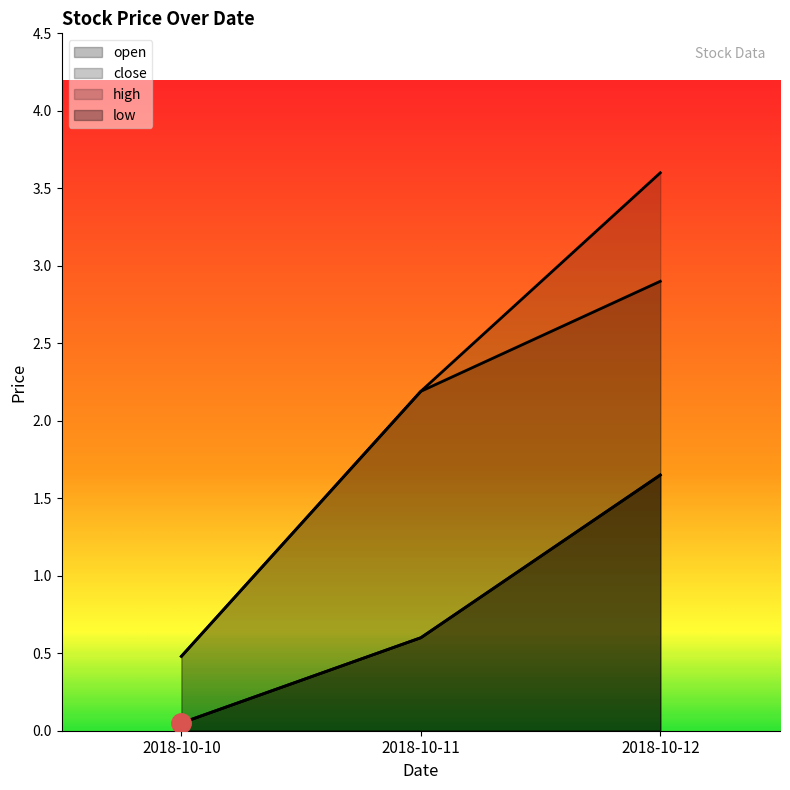

Reading left to right, list all the values displayed in this chart.

open: 0.1	0.6	1.6
close: 0.5	2.2	2.9
high: 0.5	2.2	3.6
low: 0.1	0.6	1.6